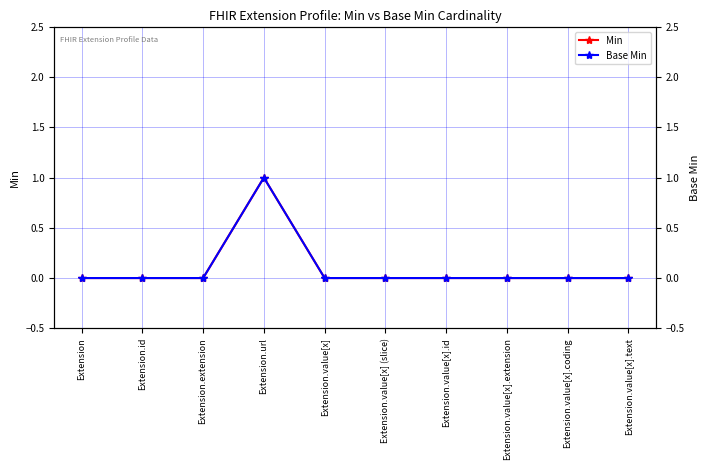

What are all the series names shown in the legend?

Min, Base Min